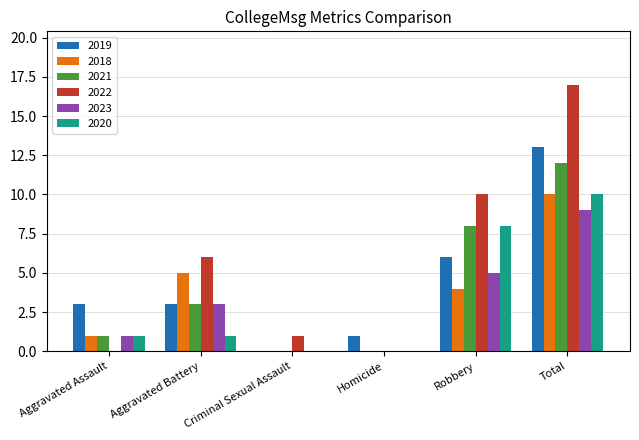

How many distinct data groups are displayed?

6